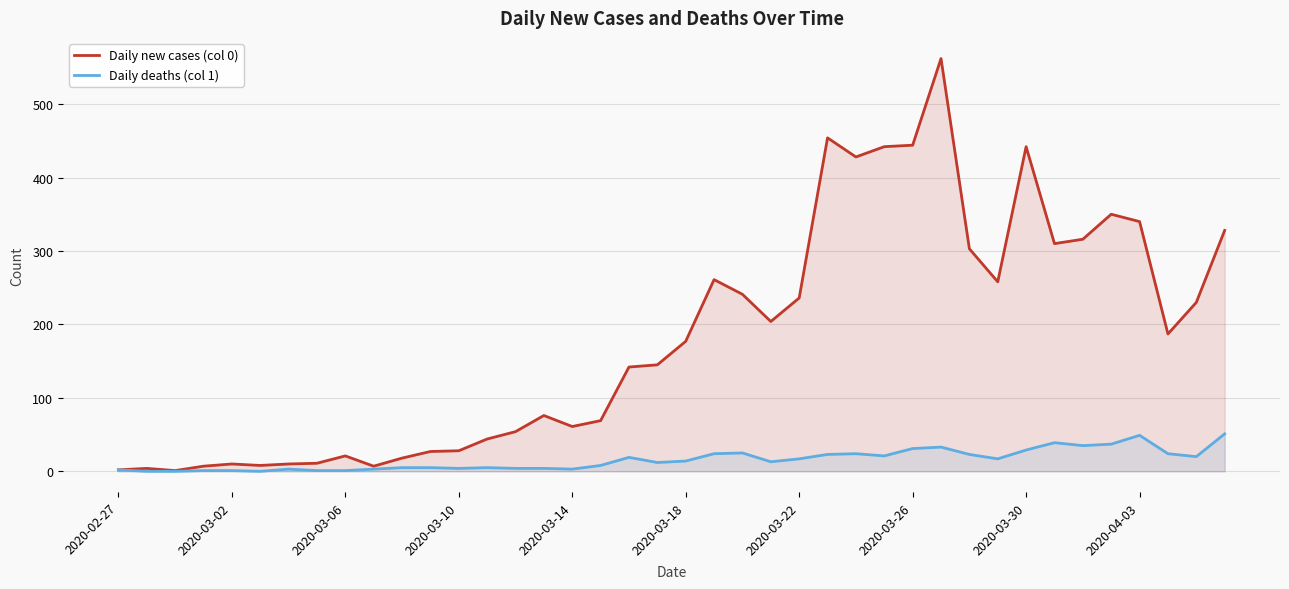

True or false: Daily deaths (col 1) and Daily new cases (col 0) intersect in this chart.

False